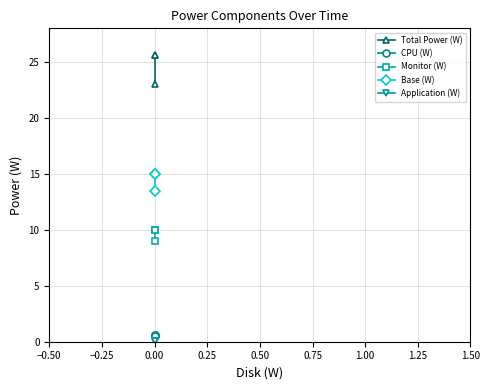

Is this an area chart (filled region under the line)?

No